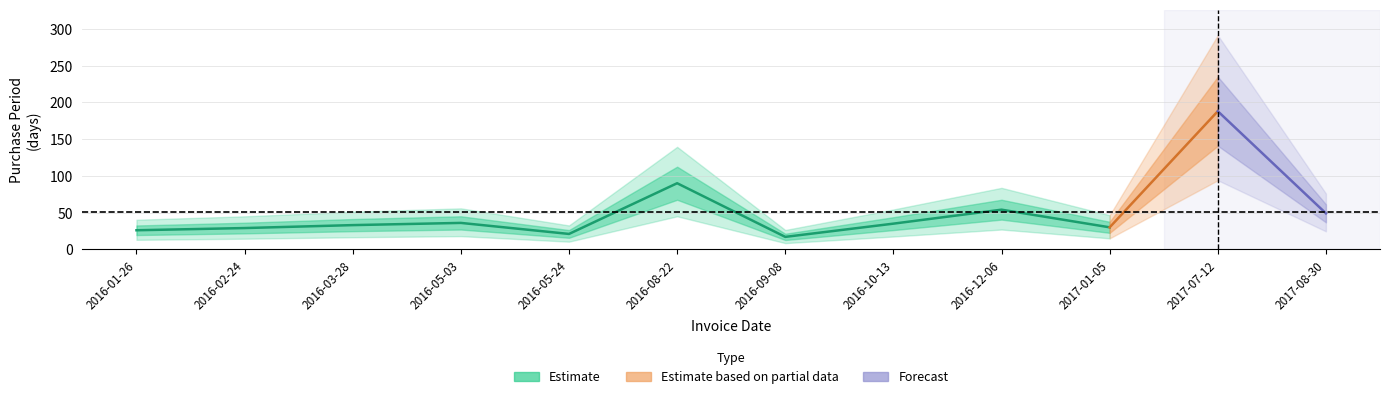

Rank the categories by value from highest to lowest.

2017-07-12, 2016-08-22, 2016-12-06, 2017-08-30, 2016-05-03, 2016-10-13, 2016-03-28, 2017-01-05, 2016-02-24, 2016-01-26, 2016-05-24, 2016-09-08